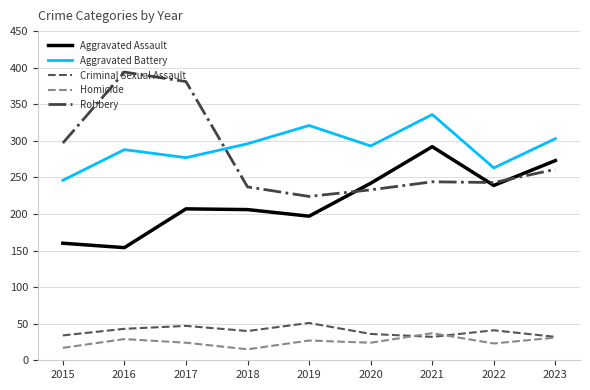

The Robbery series shows 69 at 2019. True or false?

False